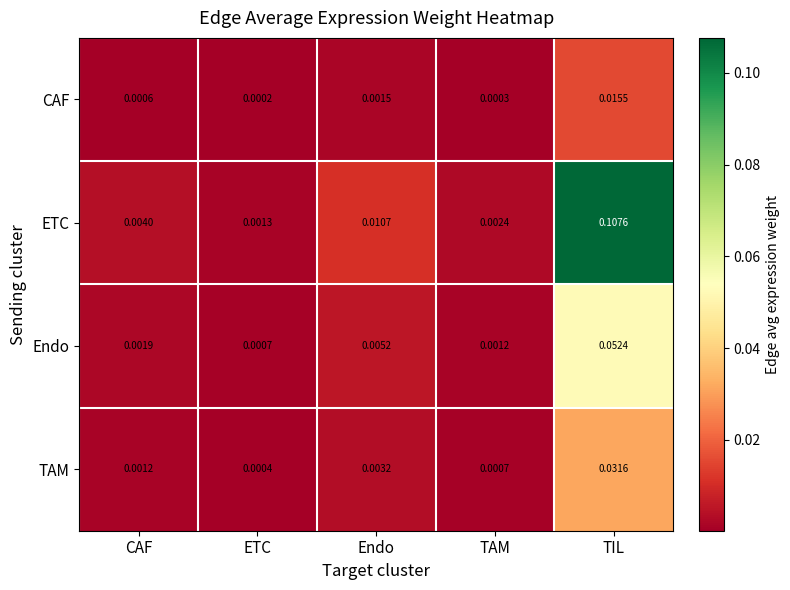

Which category has the highest value across all series?

TIL